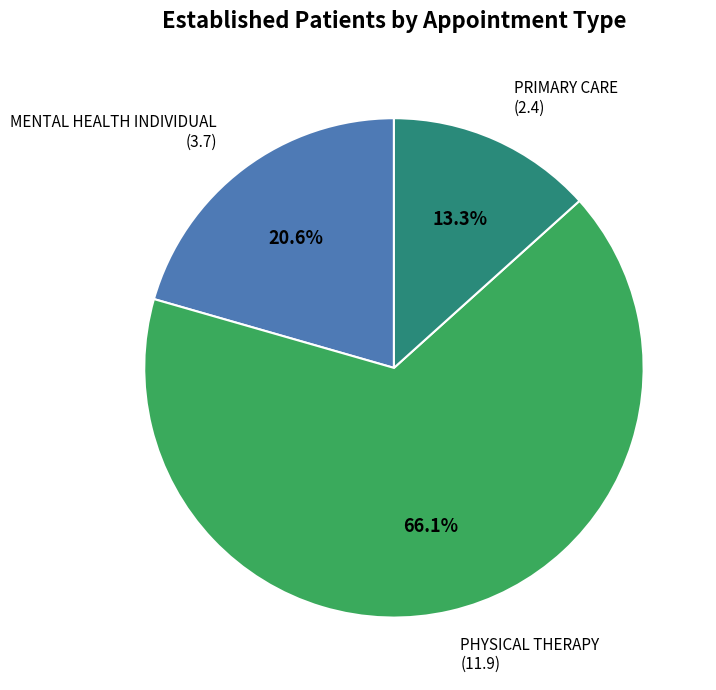

To the nearest percent, what is the difference between the PHYSICAL THERAPY and MENTAL HEALTH INDIVIDUAL slice percentages?

46%